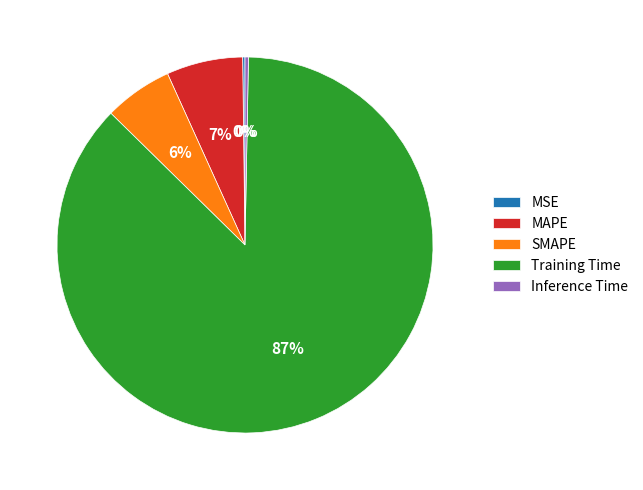

To the nearest percent, what portion does MAPE represent?

7%